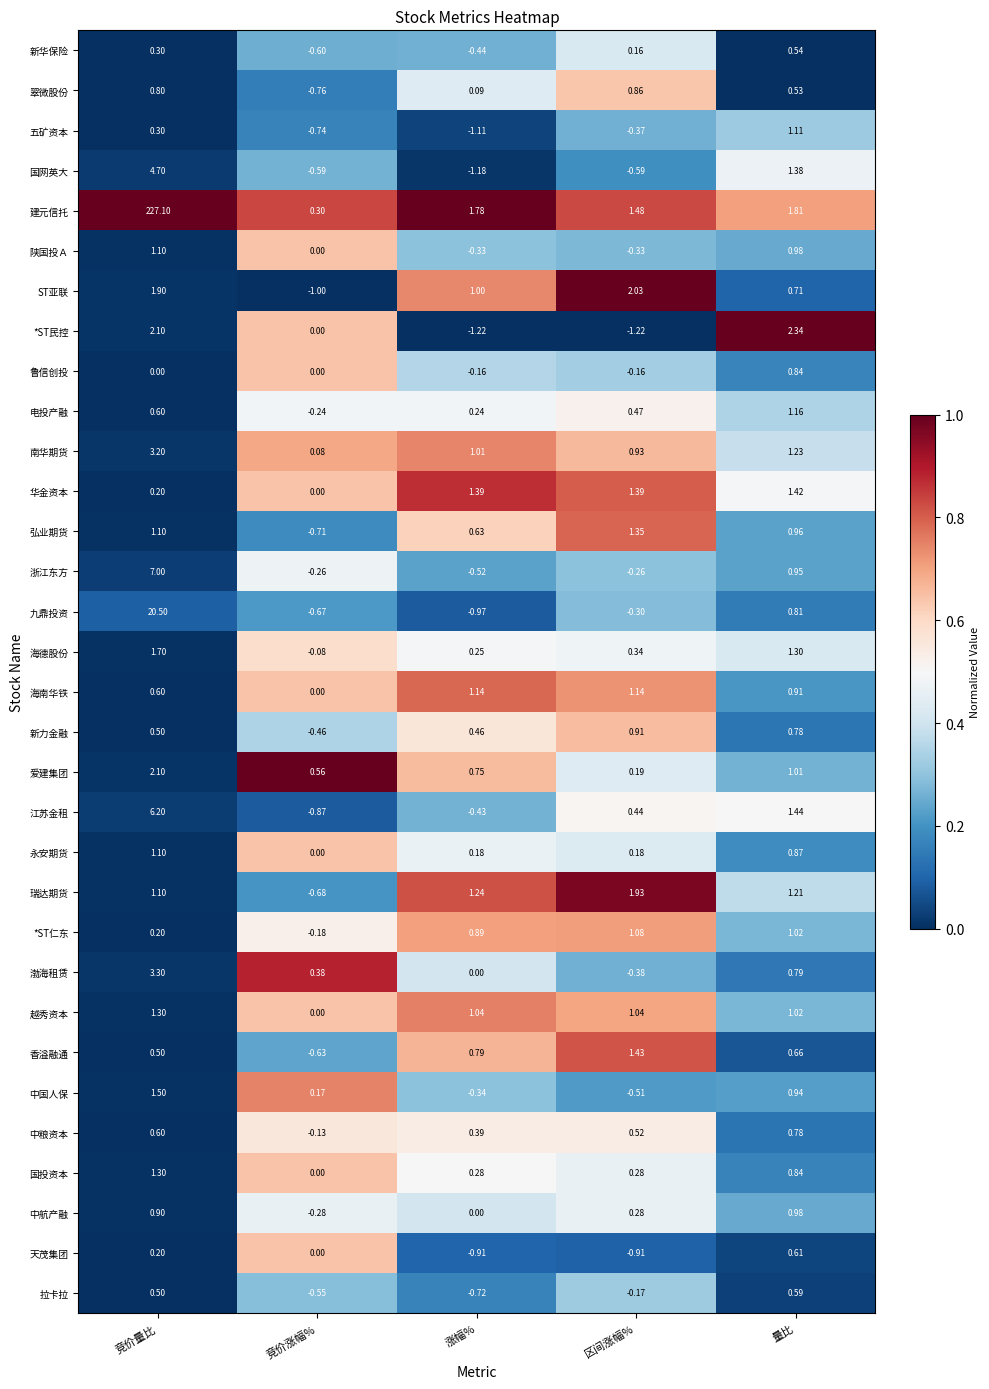

Rank the categories by 建元信托 value from lowest to highest.

竞价涨幅%, 区间涨幅%, 涨幅%, 量比, 竞价量比